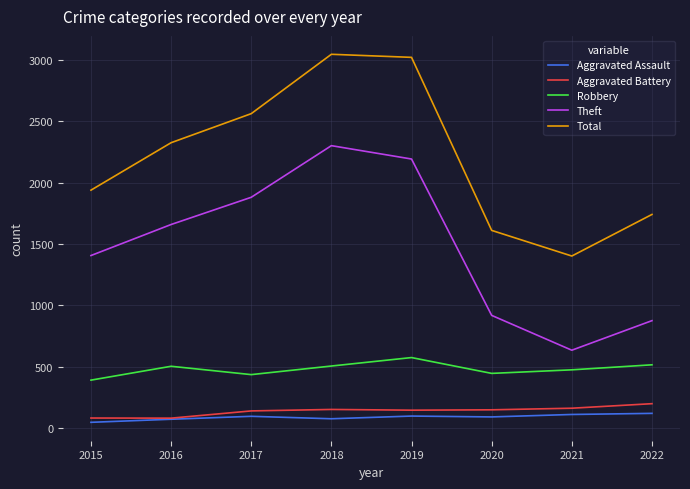

What are all the series names shown in the legend?

Aggravated Assault, Aggravated Battery, Robbery, Theft, Total